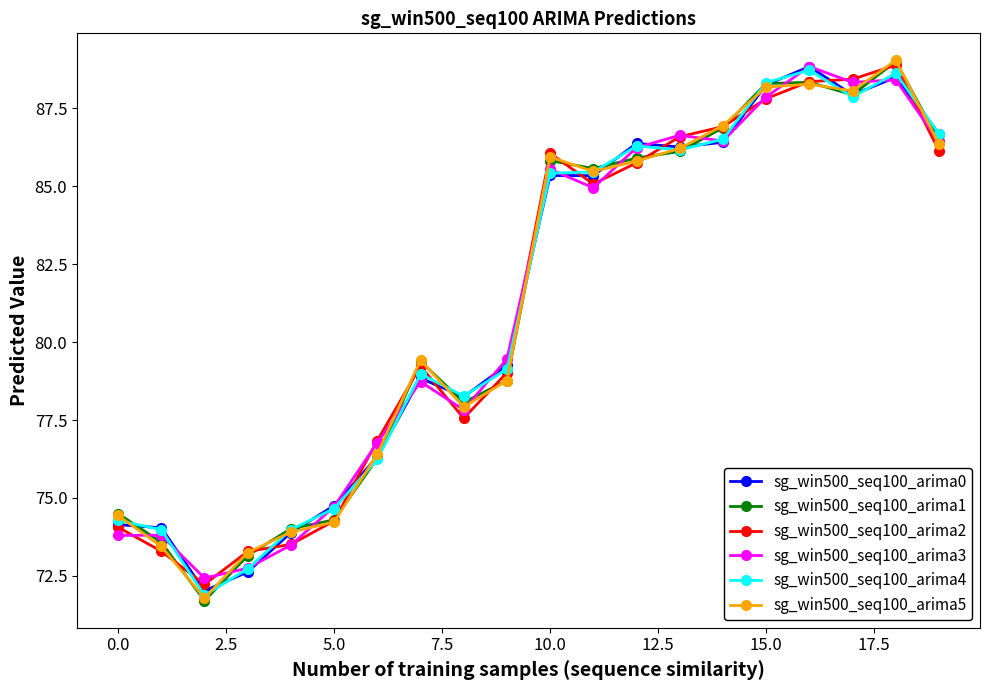

What is the value of the sg_win500_seq100_arima3 point at the 2nd from the left?

73.8